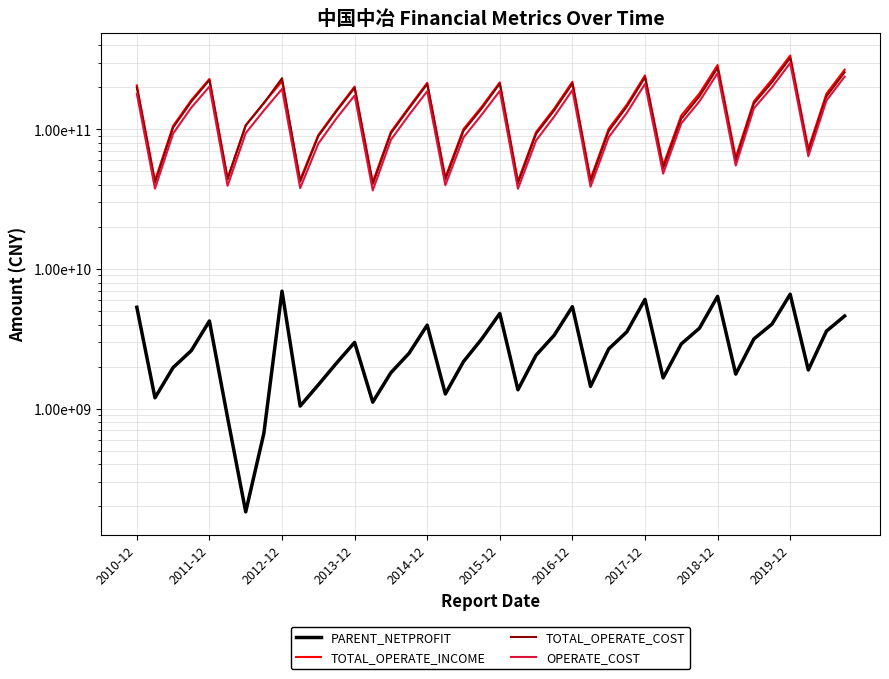

What is the minimum value for PARENT_NETPROFIT?

182092000